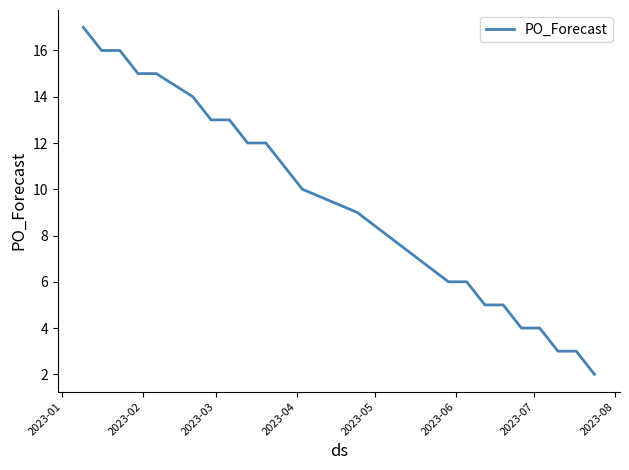

How many lines are shown in the chart?

1